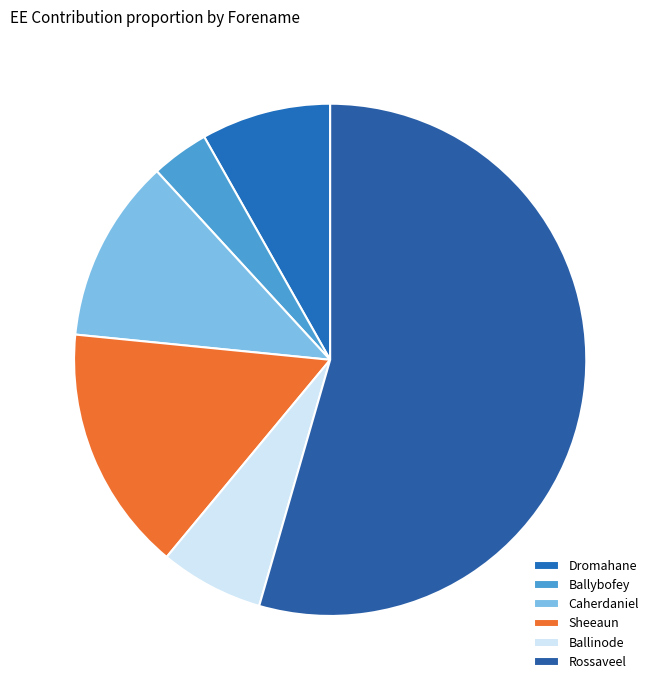

Rank the categories by value from highest to lowest.

Rossaveel, Sheeaun, Caherdaniel, Dromahane, Ballinode, Ballybofey